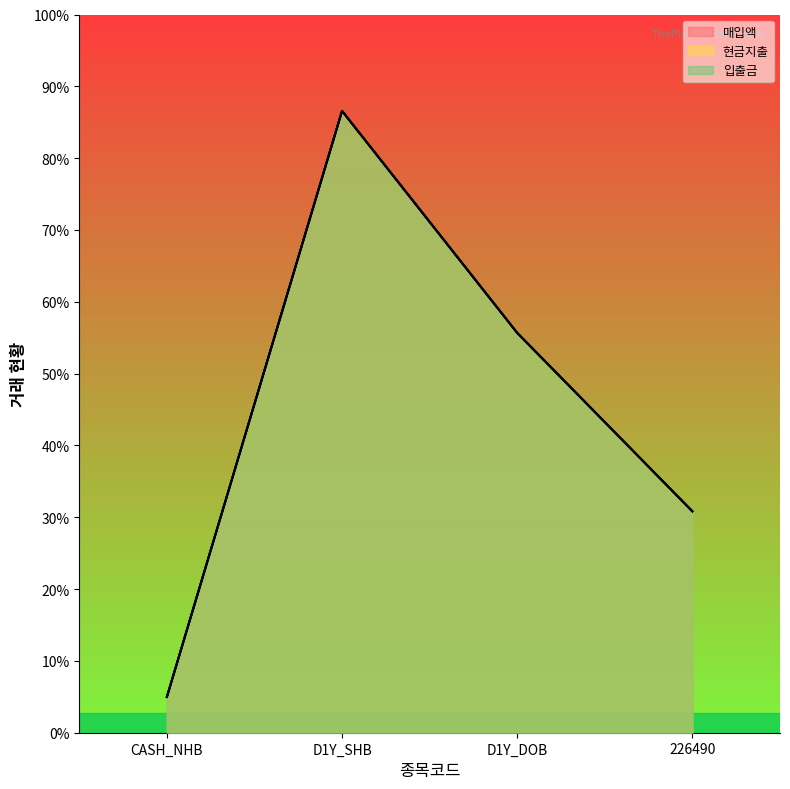

Between D1Y_SHB and D1Y_DOB, which series saw the biggest shift?

매입액